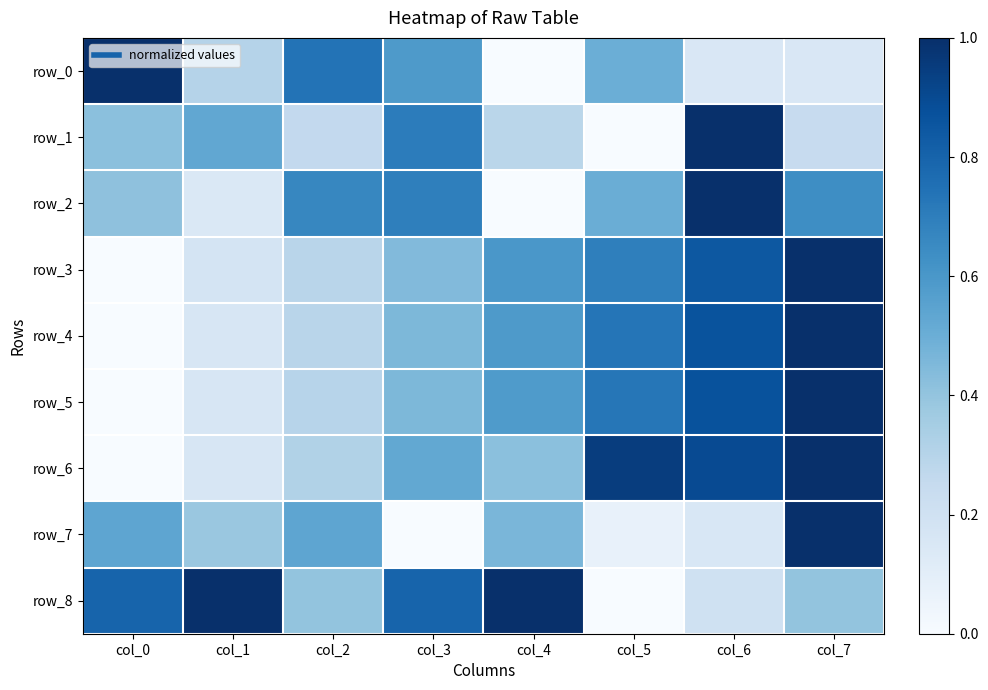

How many series are shown in this chart?

9